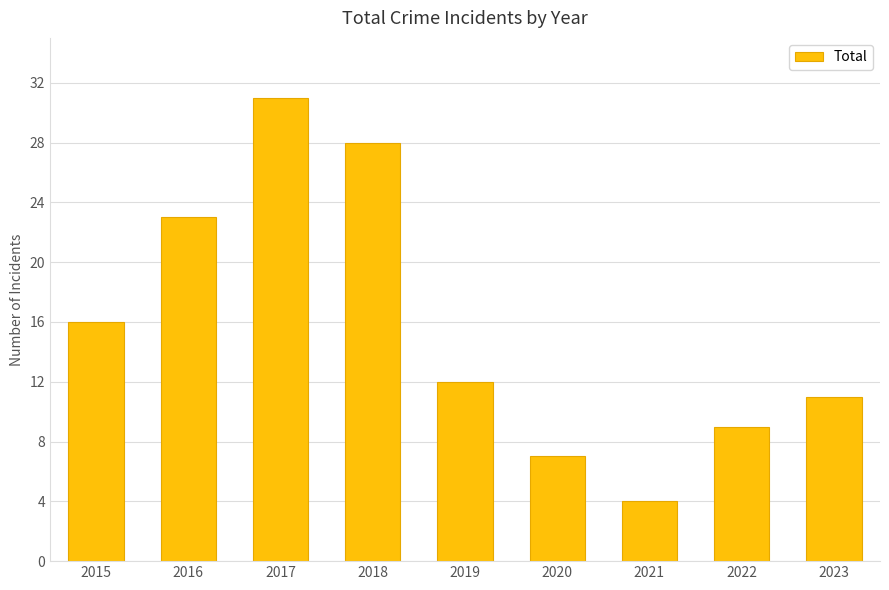

Reading left to right, extract all data points from this chart.

16	23	31	28	12	7	4	9	11